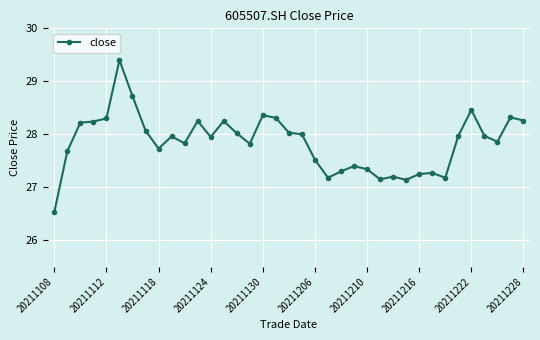

What is the sum of all values?

1030.4